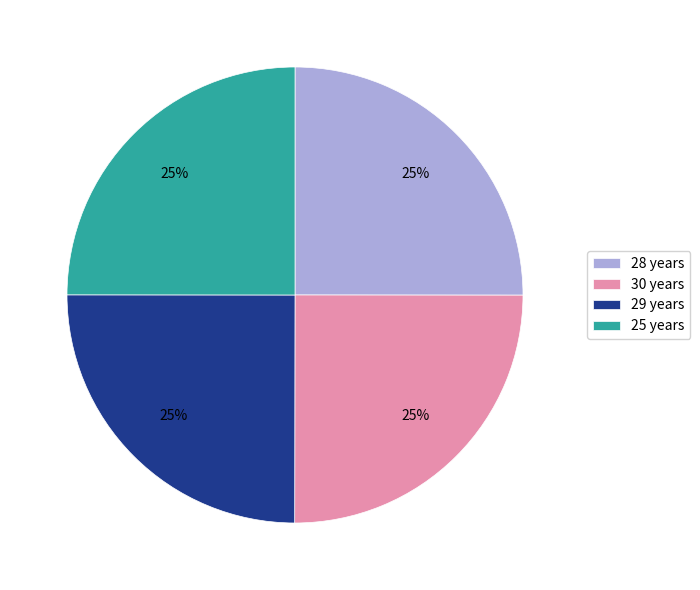

Is it true that 29 years is 25% of the pie?

True